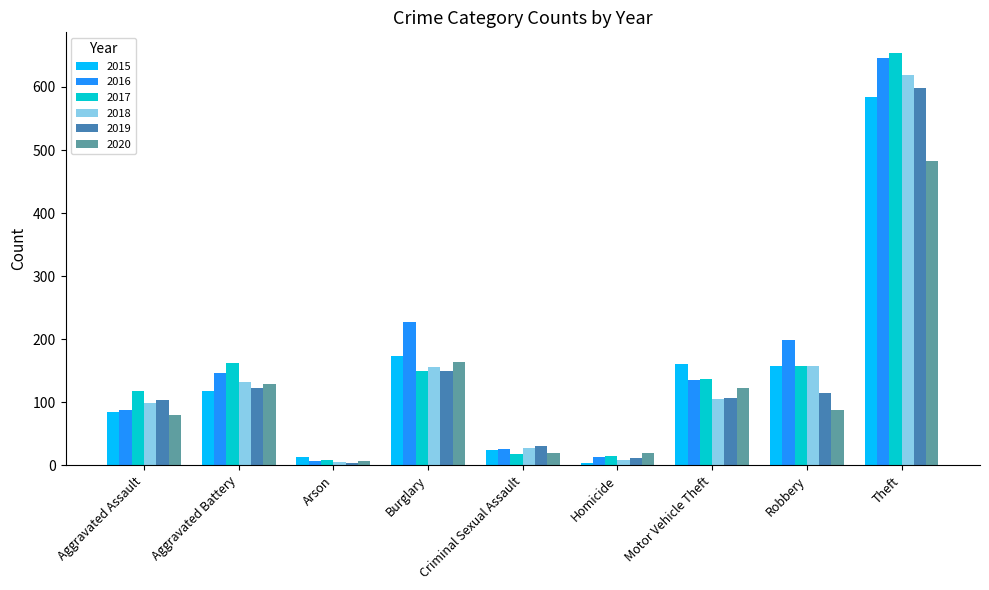

Is the value of 2019 at Robbery greater than the value of 2017 at Homicide?

Yes